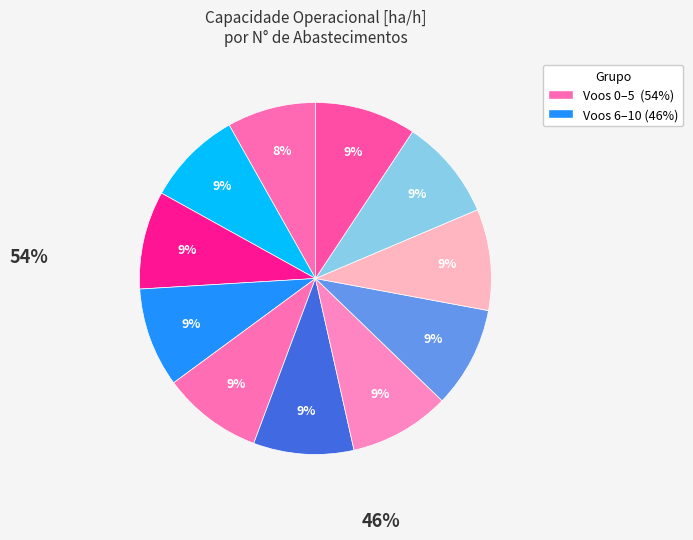

How many segments does this pie chart have?

11